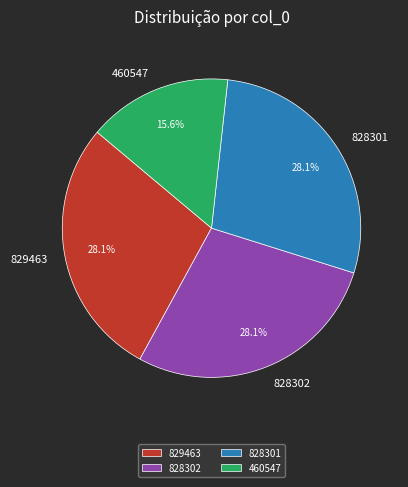

Which slice is the smallest?

460547